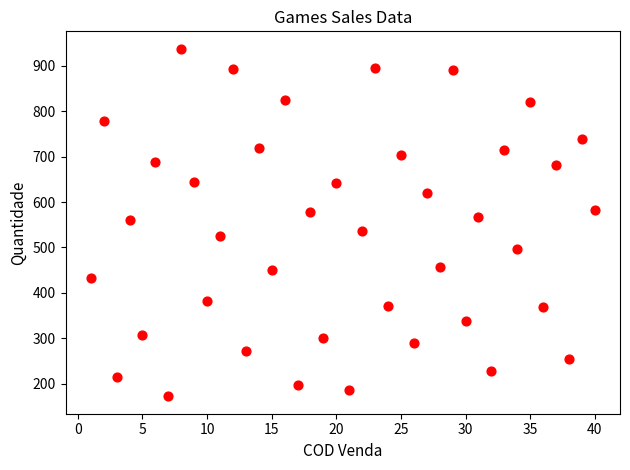

What is the range of X values (max minus min)?

39